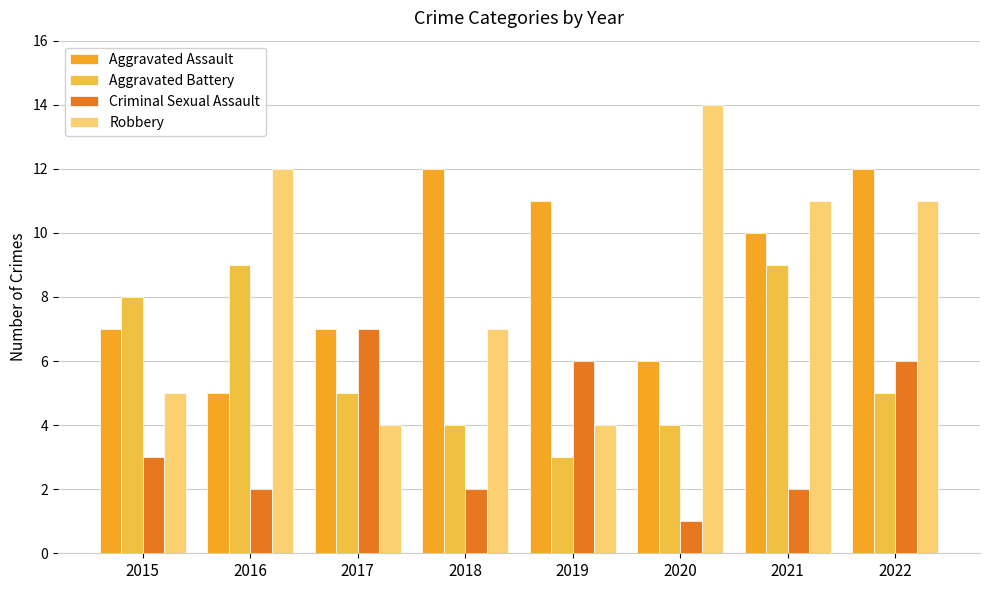

What is the total value across all series at 2021?

32